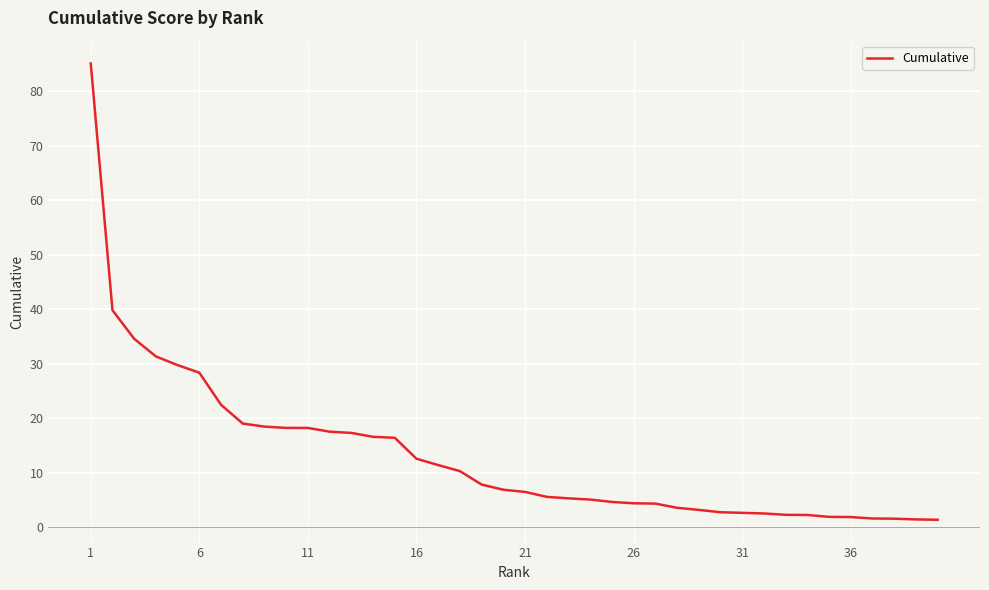

What is the maximum value shown in the chart?

85.1